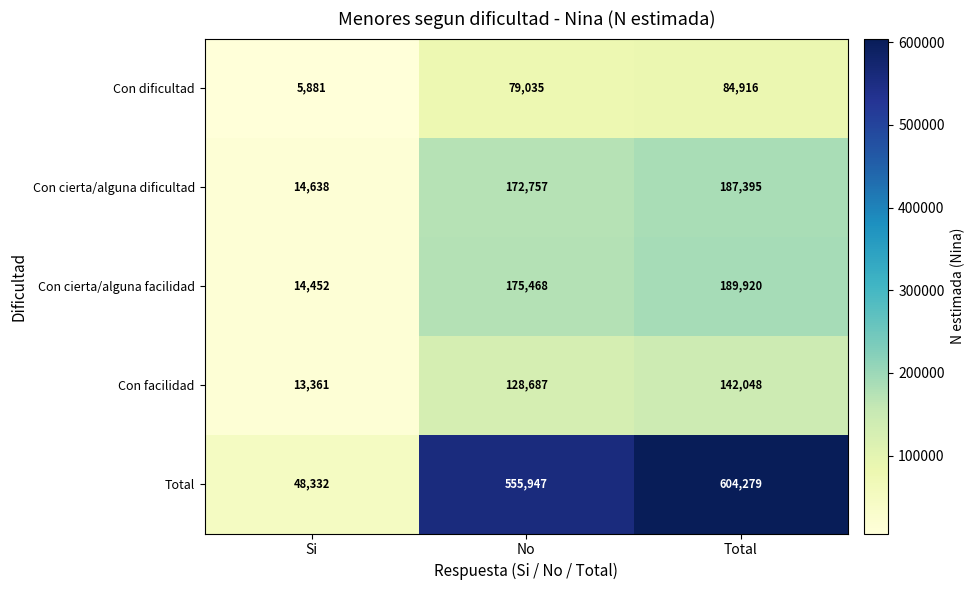

How many data points in Con dificultad are less than 79035?

1